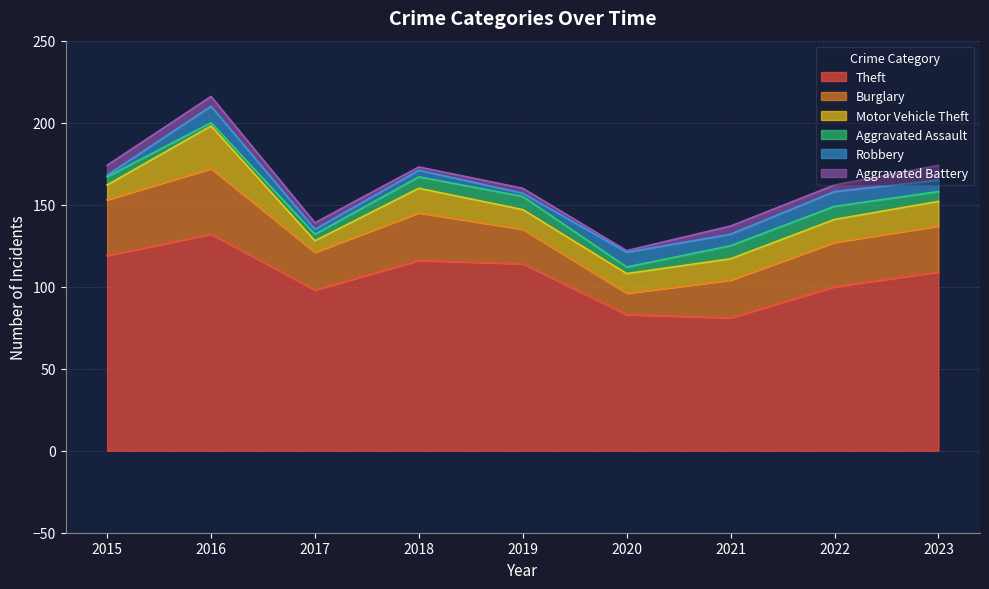

True or false: Burglary has more than 2 points higher than both neighbors.

False